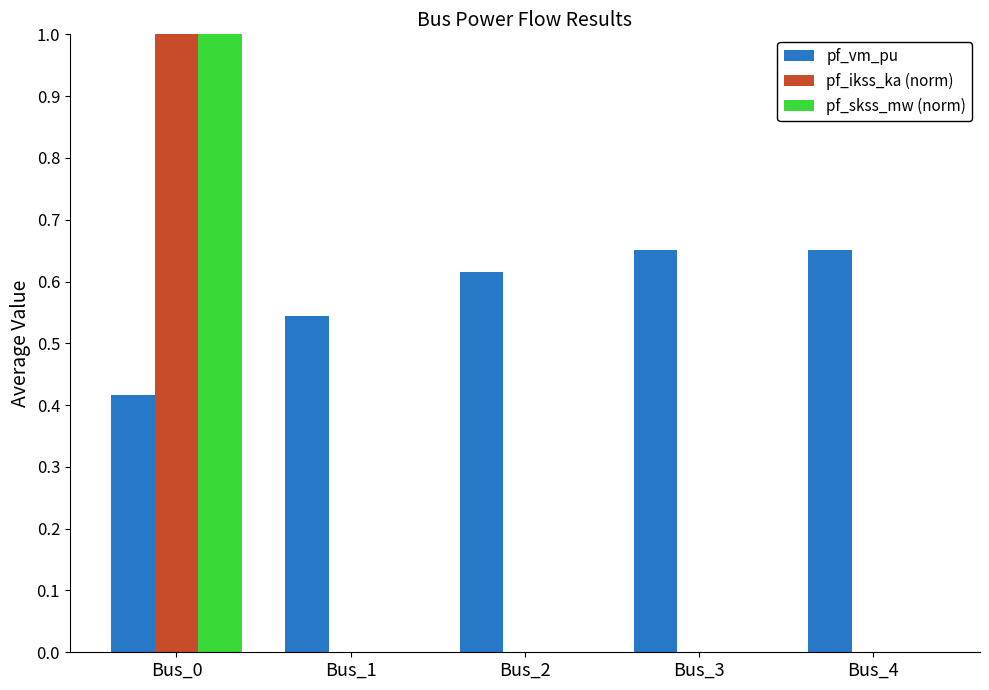

At which category is the sum across all series the highest?

Bus_0